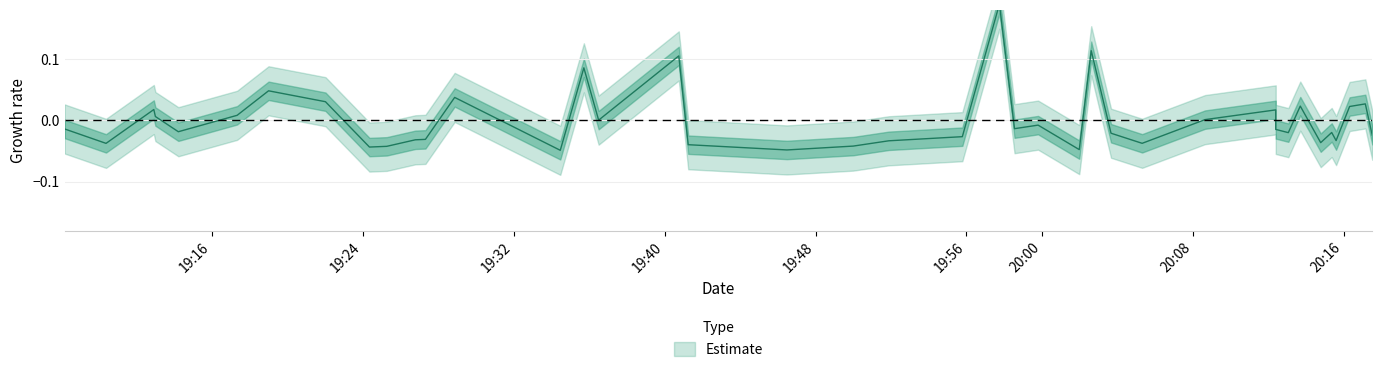

Reading left to right, list all the values displayed in this chart.

-0.0	-0.0	0.0	0.0	-0.0	0.0	0.0	0.0	-0.0	-0.0	-0.0	-0.0	0.0	-0.0	0.1	0.0	0.1	-0.0	-0.0	-0.0	-0.0	-0.0	0.2	-0.0	-0.0	-0.0	0.1	-0.0	-0.0	0.0	0.0	-0.0	-0.0	0.0	-0.0	-0.0	-0.0	0.0	0.0	-0.0